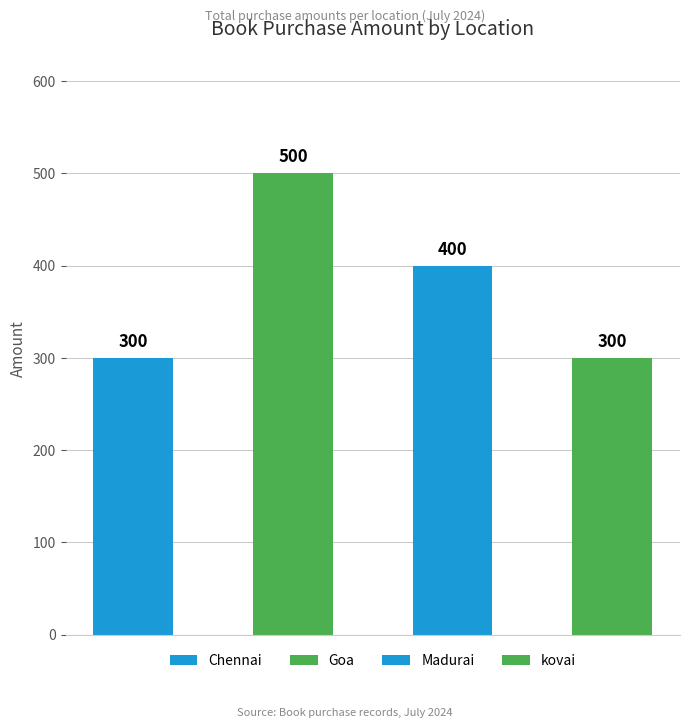

At which category does the chart reach its minimum across all series?

Chennai